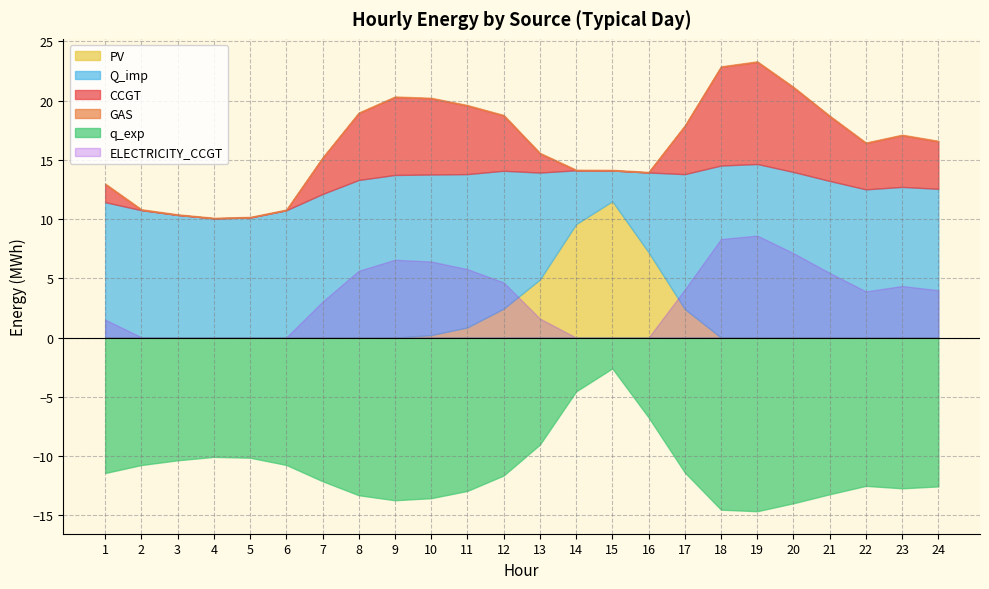

Which series ends up on top after the final intersection of PV and CCGT?

CCGT